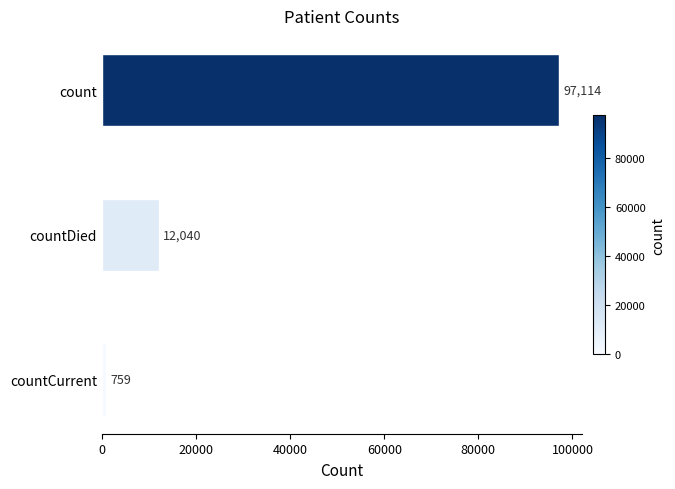

The value at count is 97114. True or false?

True